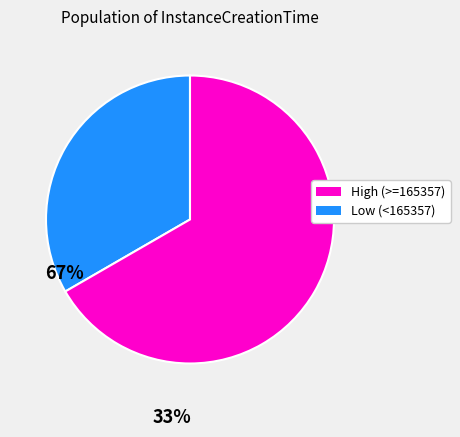

Is there any slice that represents more than half of the pie?

Yes